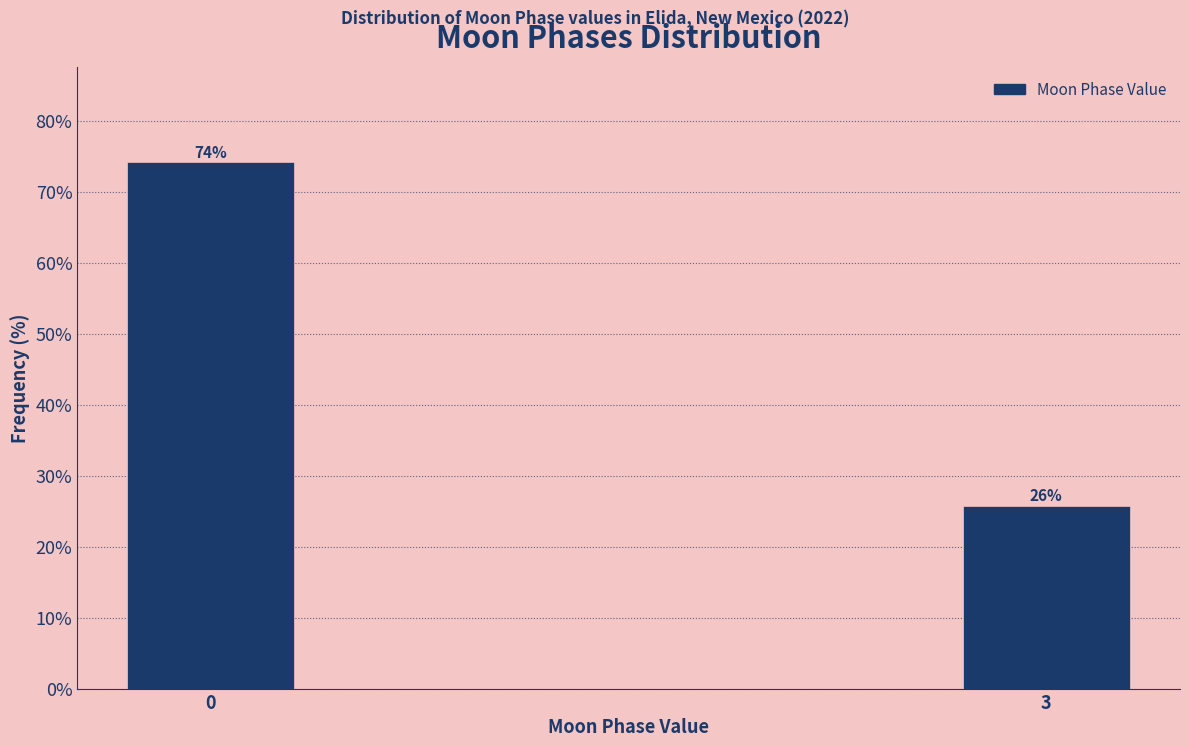

True or false: the data shows 74.2 at 0.

True